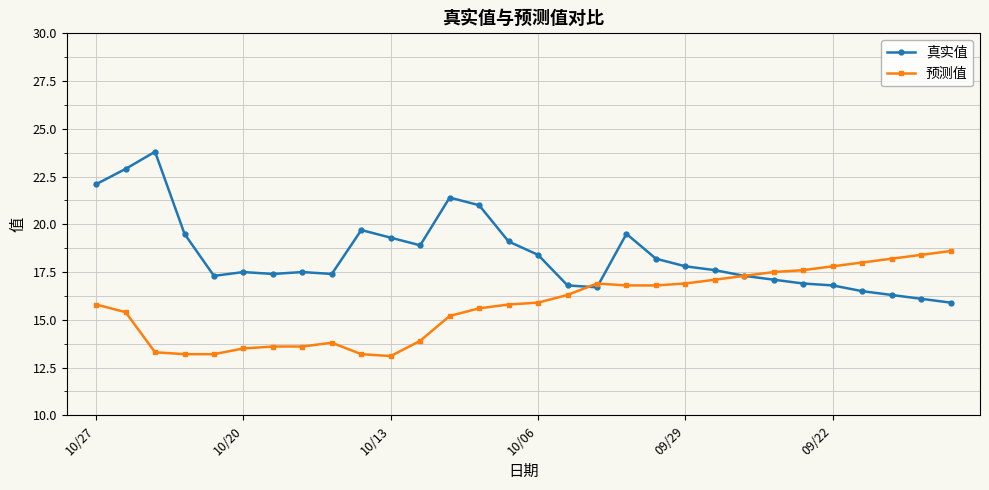

True or false: 预测值 has more than 0 points higher than both neighbors.

True